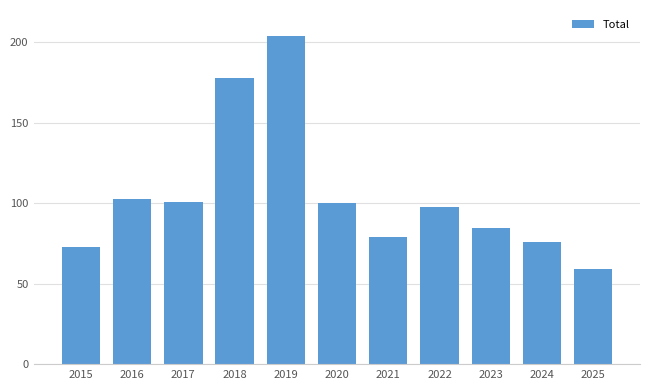

Is it true that the value at 2019 is 128?

False